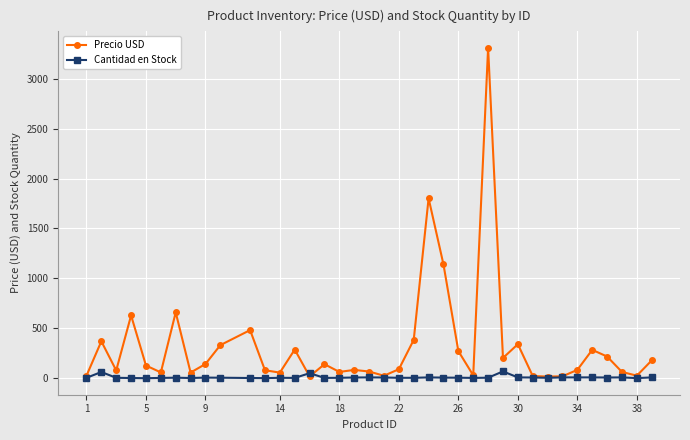

Rank the series by their average value, from lowest to highest.

Cantidad en Stock, Precio USD